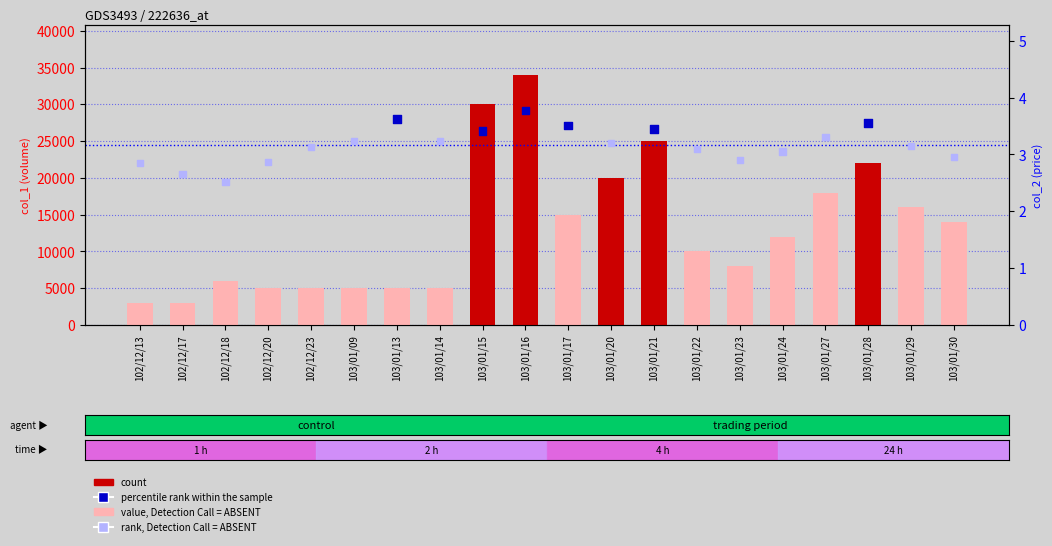

Which series reaches the maximum Y coordinate?

count